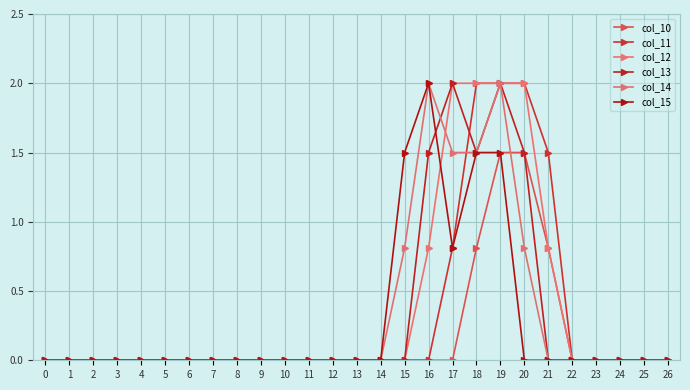

At which label does col_14 reach its peak?

16